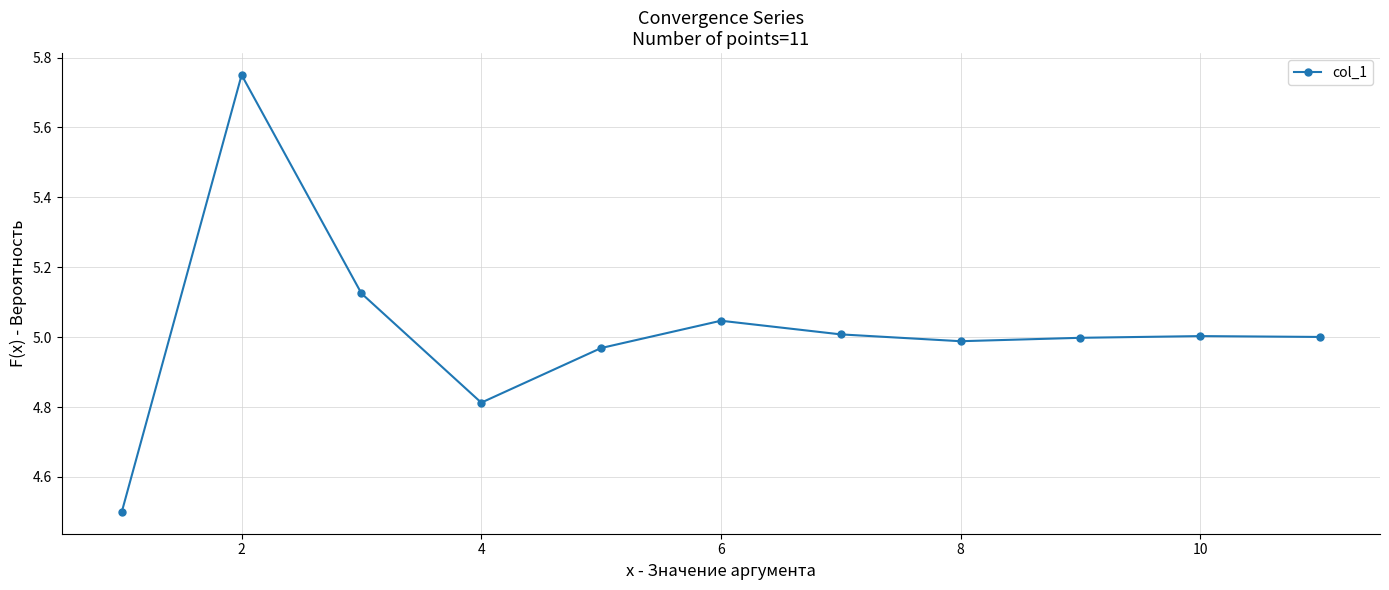

How many lines are shown in the chart?

1